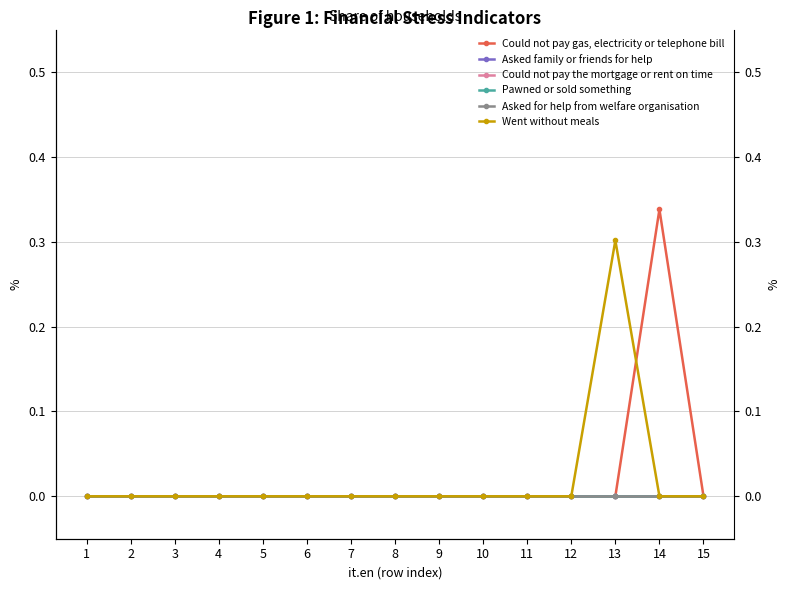

Which series has the largest range (max minus min)?

Could not pay gas, electricity or telephone bill